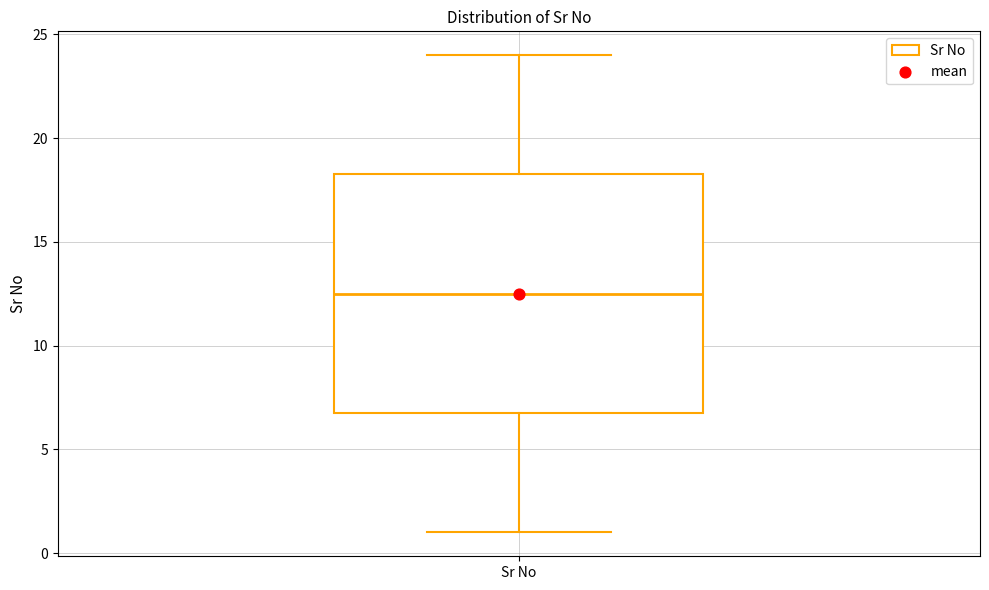

Where is the upper edge of the box for Sr No on the y-axis? The values are not printed on the chart, so give them approximately, as read against the axis.

18.5